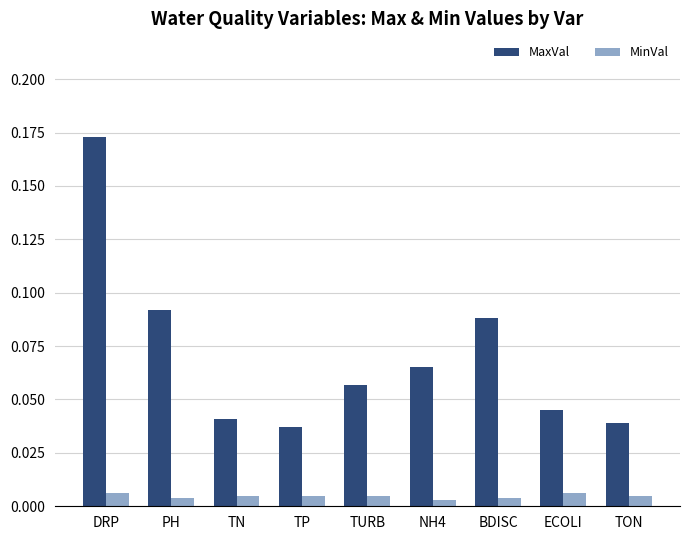

Which series has the largest total across all categories?

MaxVal